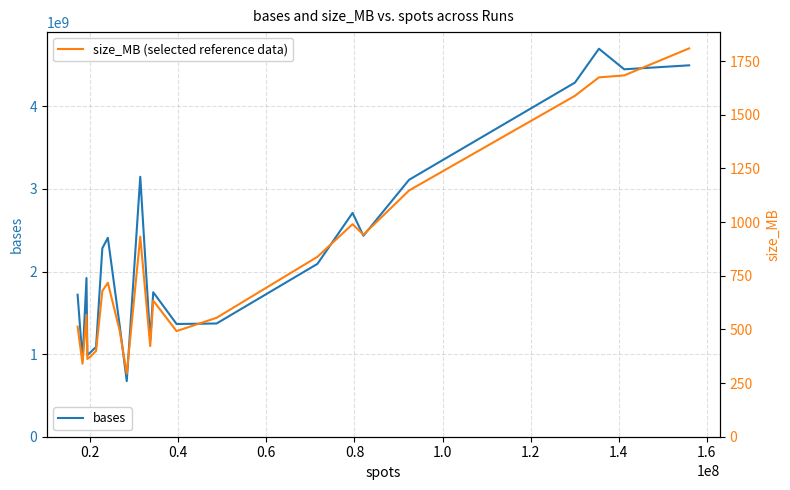

How many interior local peaks does the size_MB (selected reference data) series have?

5